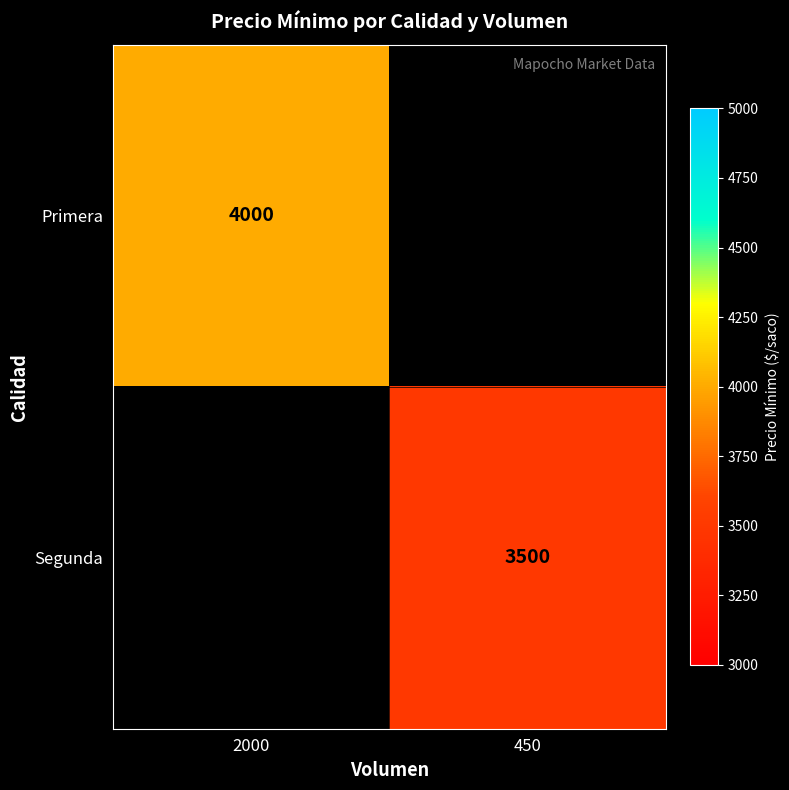

True or false: Segunda has a value of 5052 at 450.

False